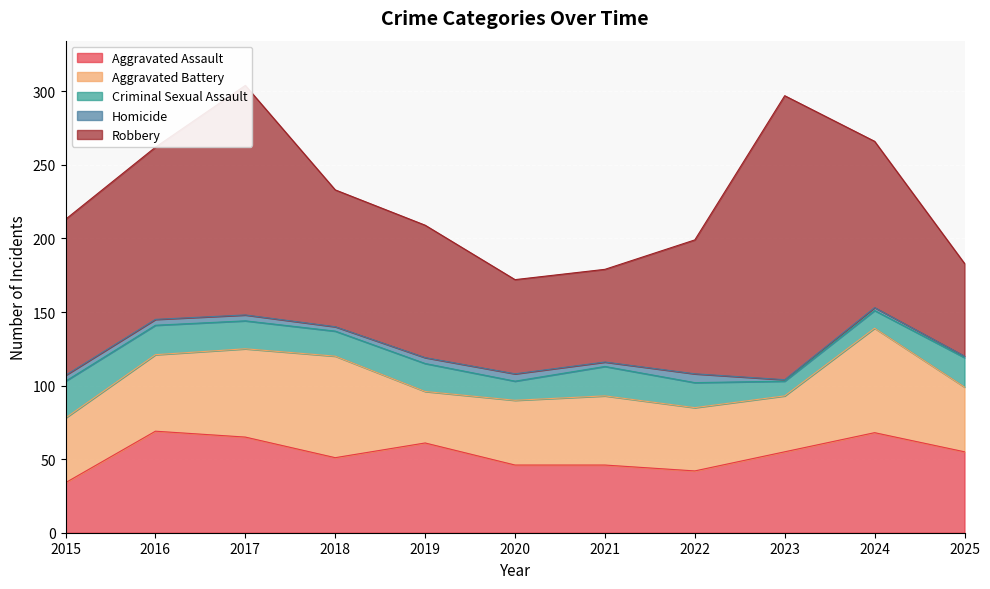

Which series changed the most between 2015 and 2017?

Robbery